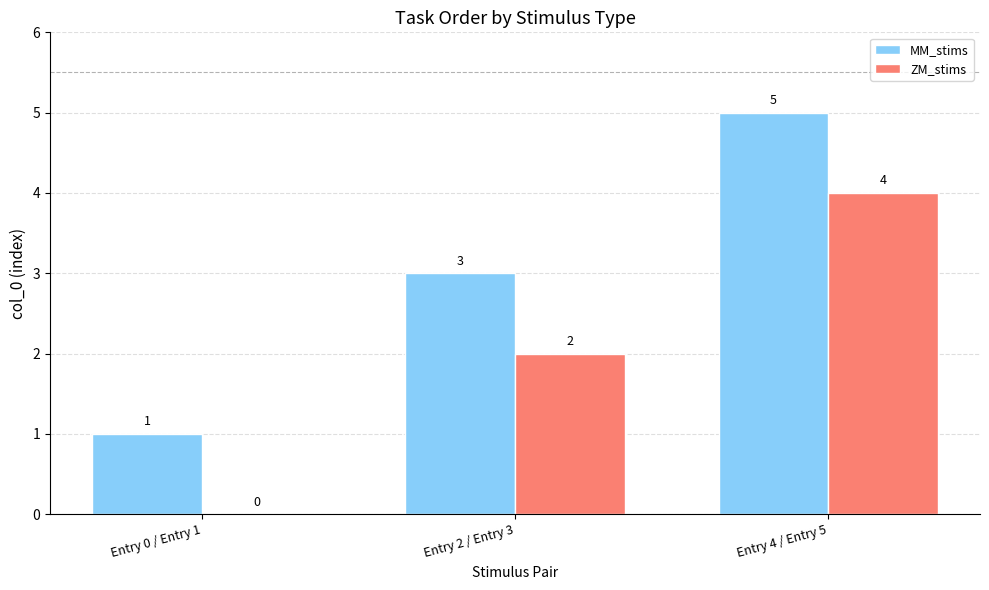

Is it true that ZM_stims equals 0 at Entry 0 / Entry 1?

True